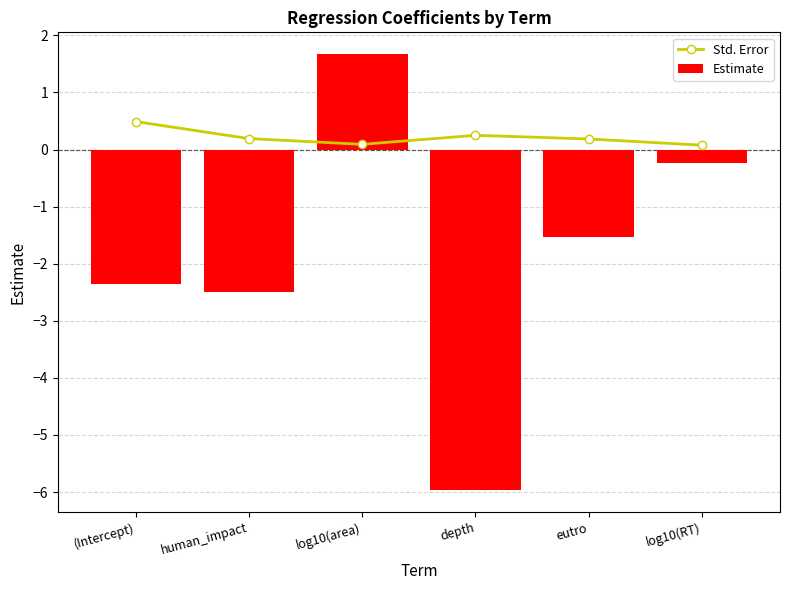

The value of Std. Error at (Intercept) is 0.3. True or false?

False